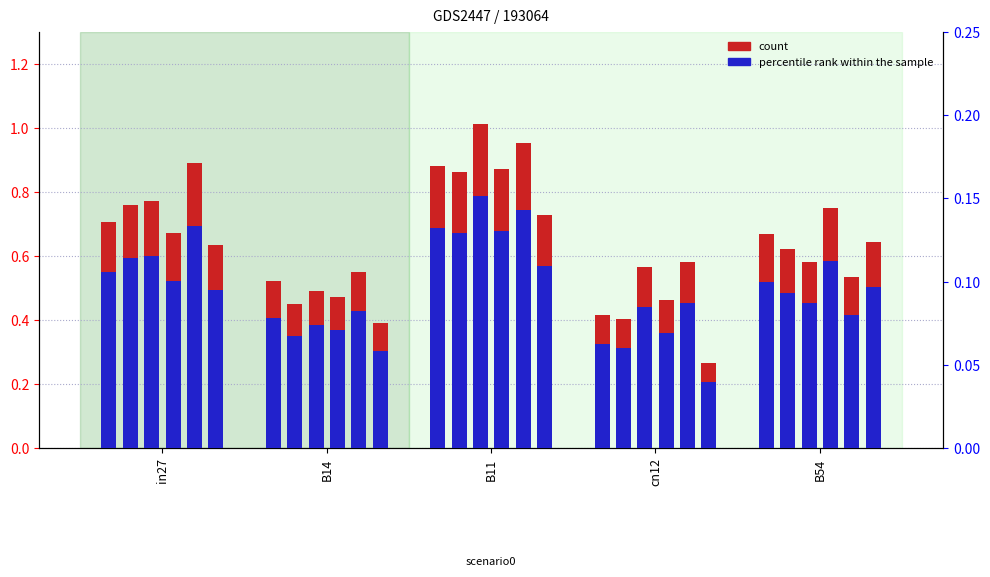

Which has a higher value, B54 or B11?

B11